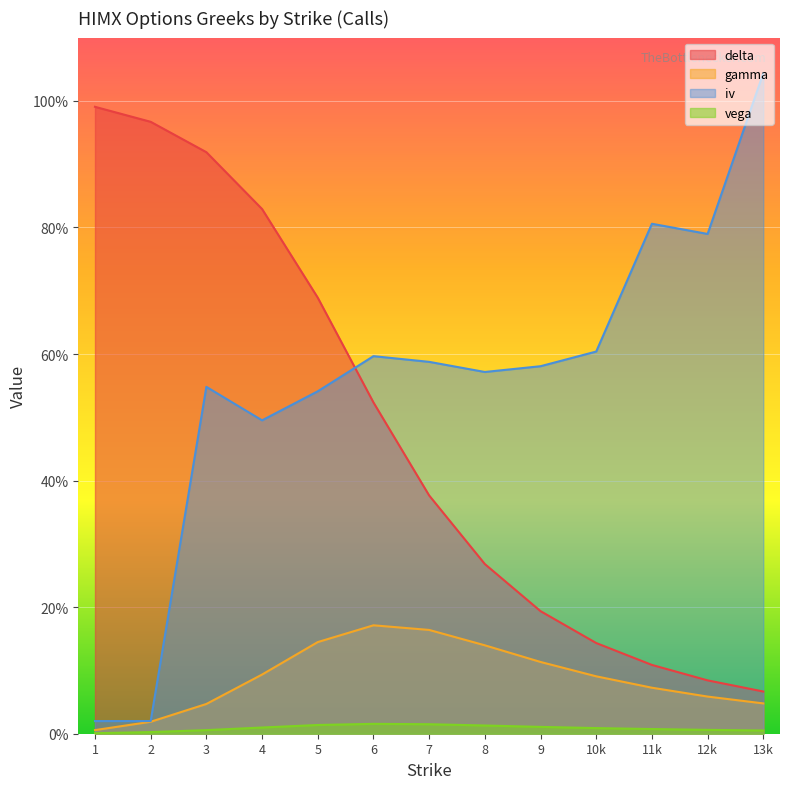

True or false: gamma has a value of 0.1 at 4.

True